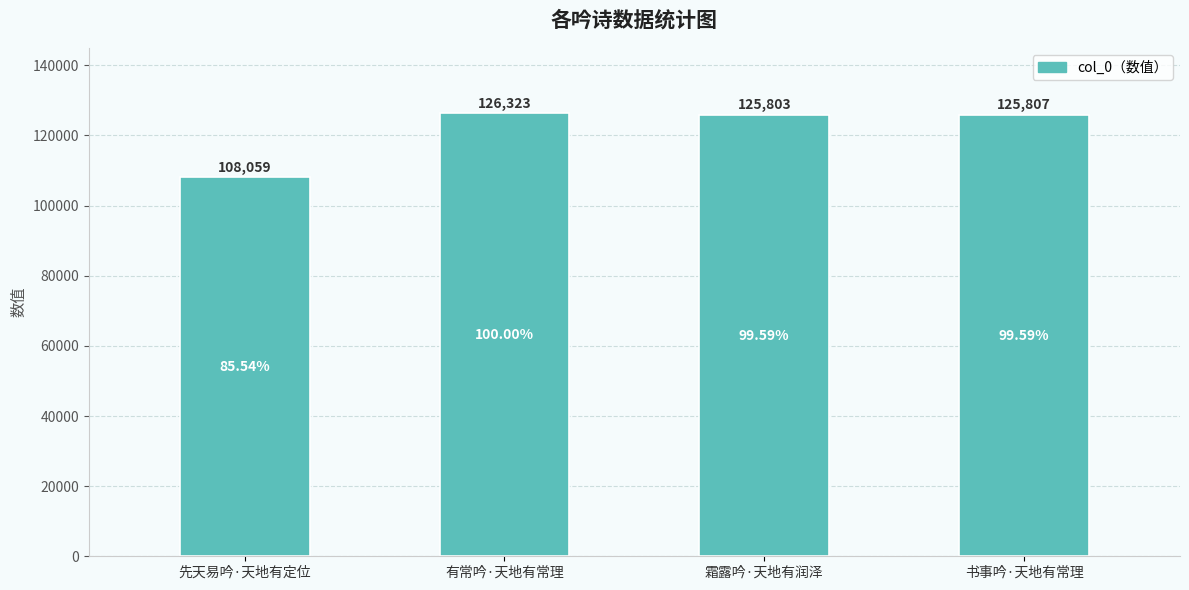

Rank the categories by value from lowest to highest.

先天易吟·天地有定位, 霜露吟·天地有润泽, 书事吟·天地有常理, 有常吟·天地有常理